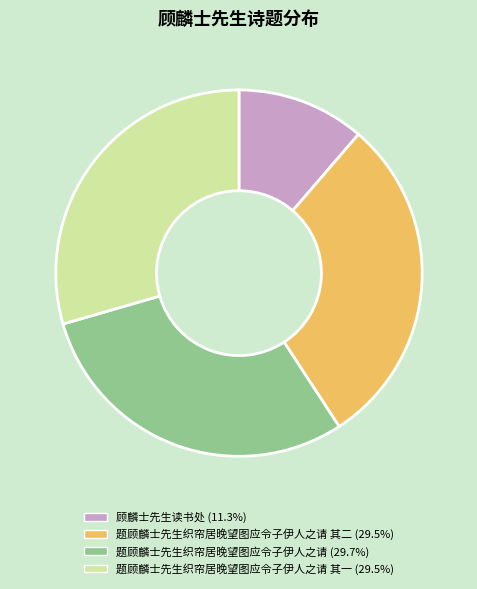

Is there a majority slice in this chart?

No